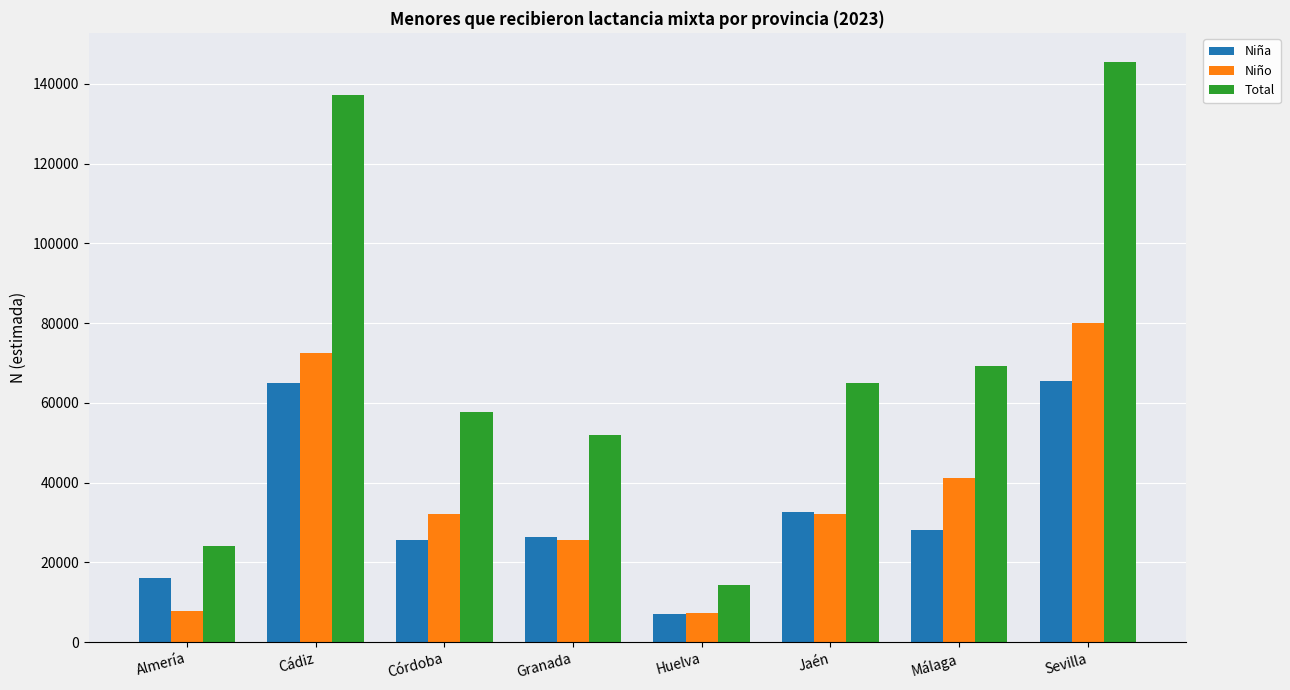

Rank the series by their maximum value, from highest to lowest.

Total, Niño, Niña